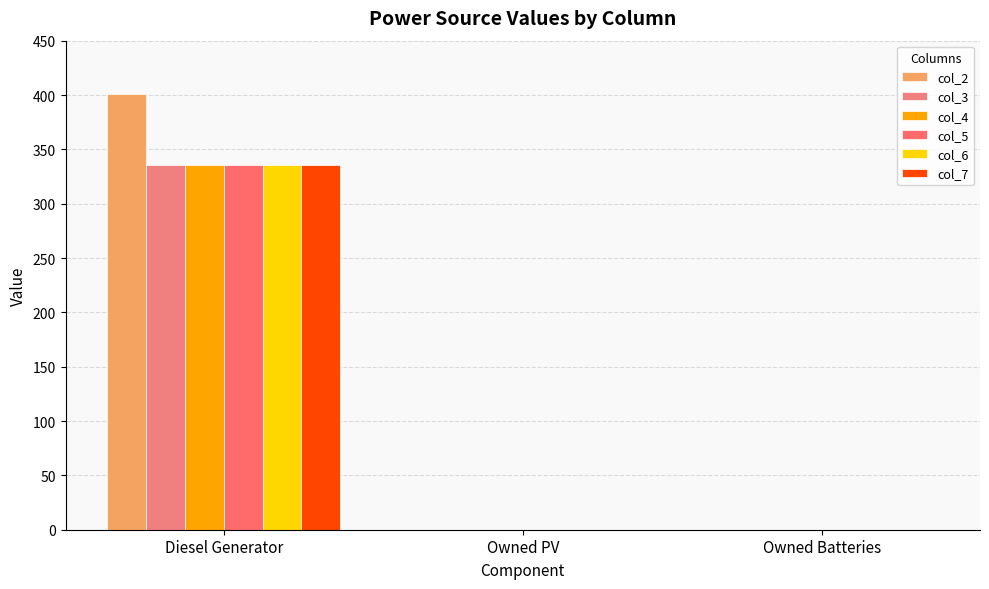

Which series has the widest spread of values?

col_2